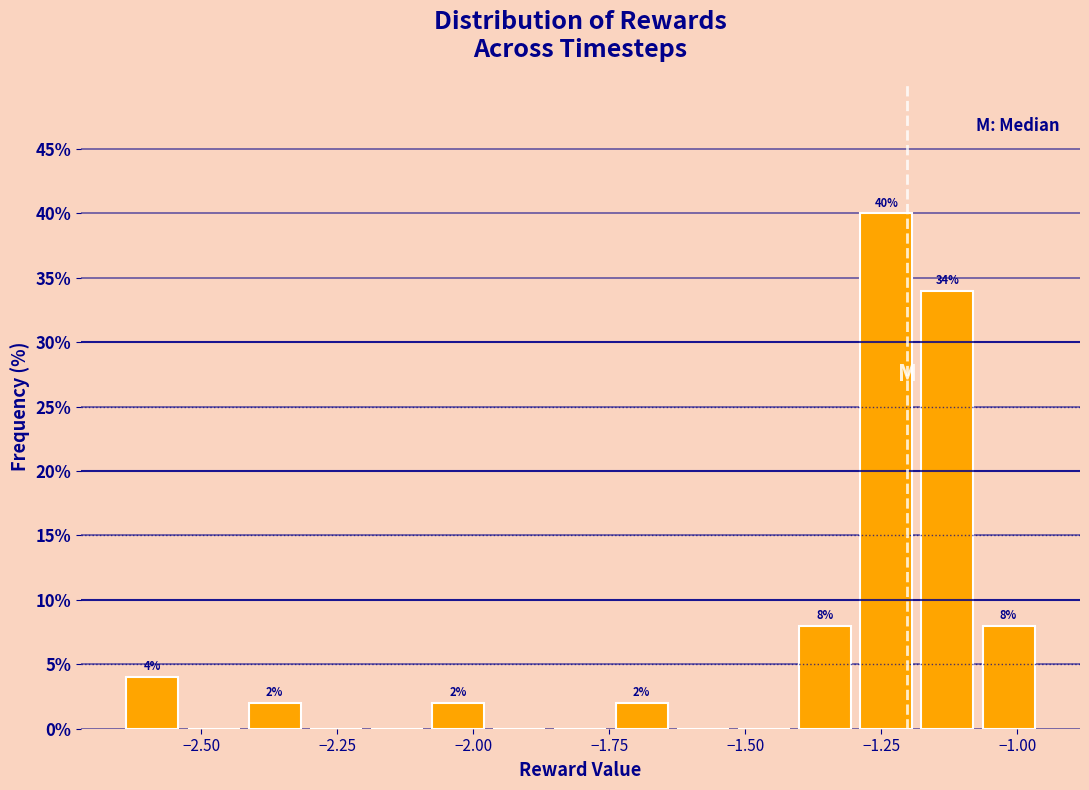

Read against the x-axis, roughly where is the centre of the tallest bar?

-1.25